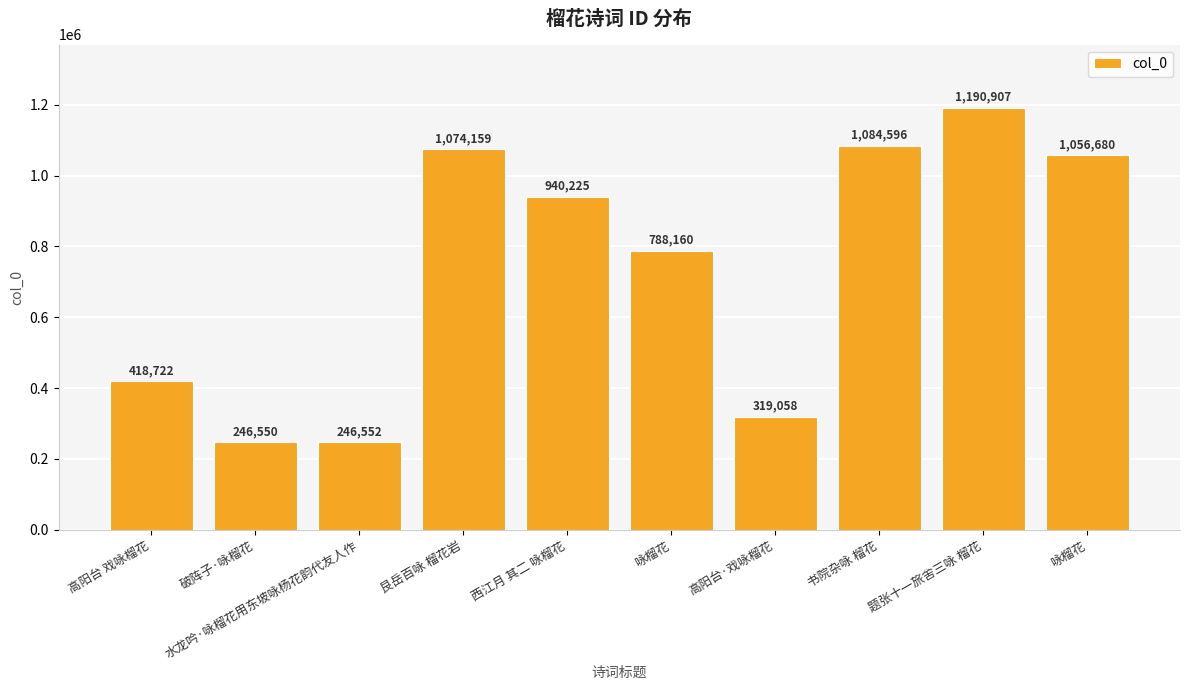

Where is the data nearest to the value 718728?

咏榴花